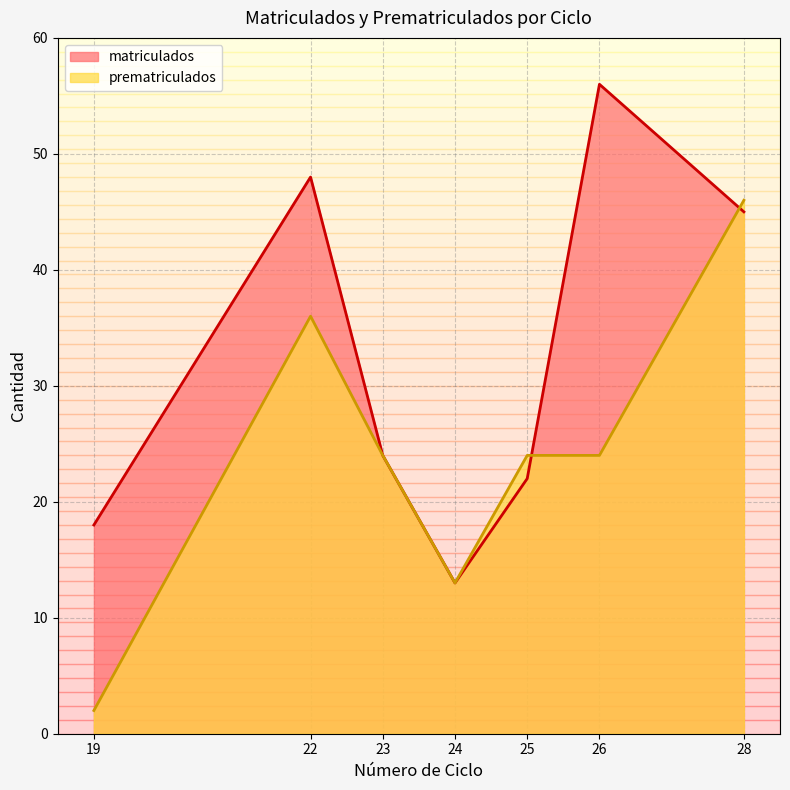

Reading left to right, extract all data points from this chart.

matriculados: 18	48	24	13	22	56	45
prematriculados: 2	36	24	13	24	24	46